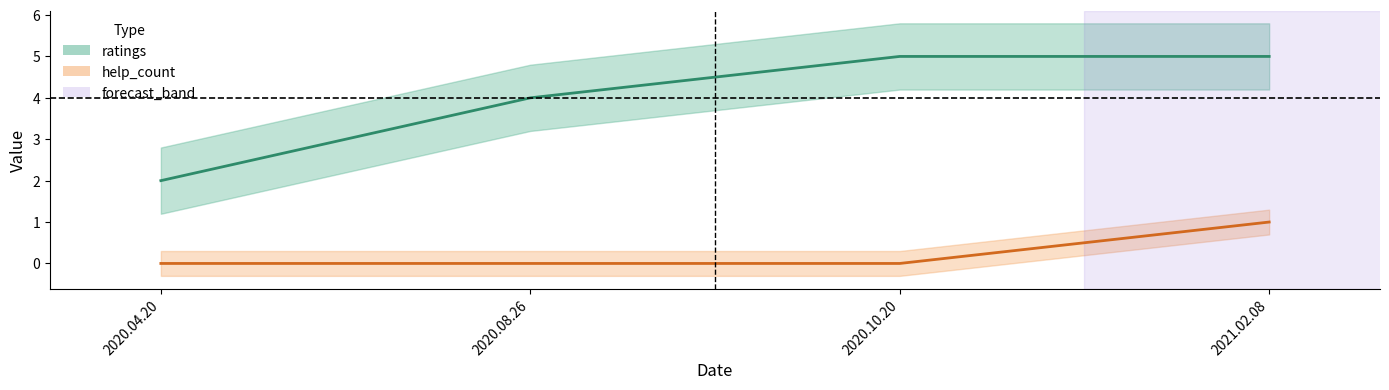

Is the value of ratings at 2021.02.08 greater than the value of help_count at 2020.04.20?

Yes